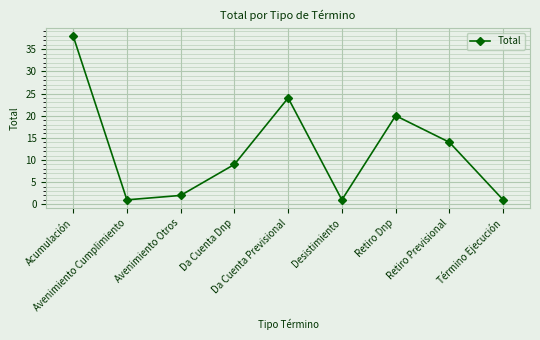

Where is the first local minimum?

Avenimiento Cumplimiento